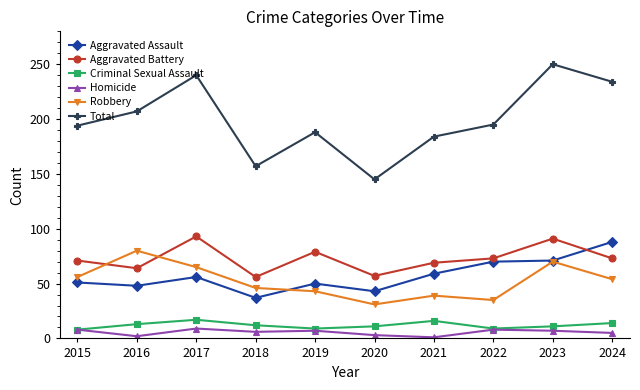

Which series changed the most between 2020 and 2024?

Total